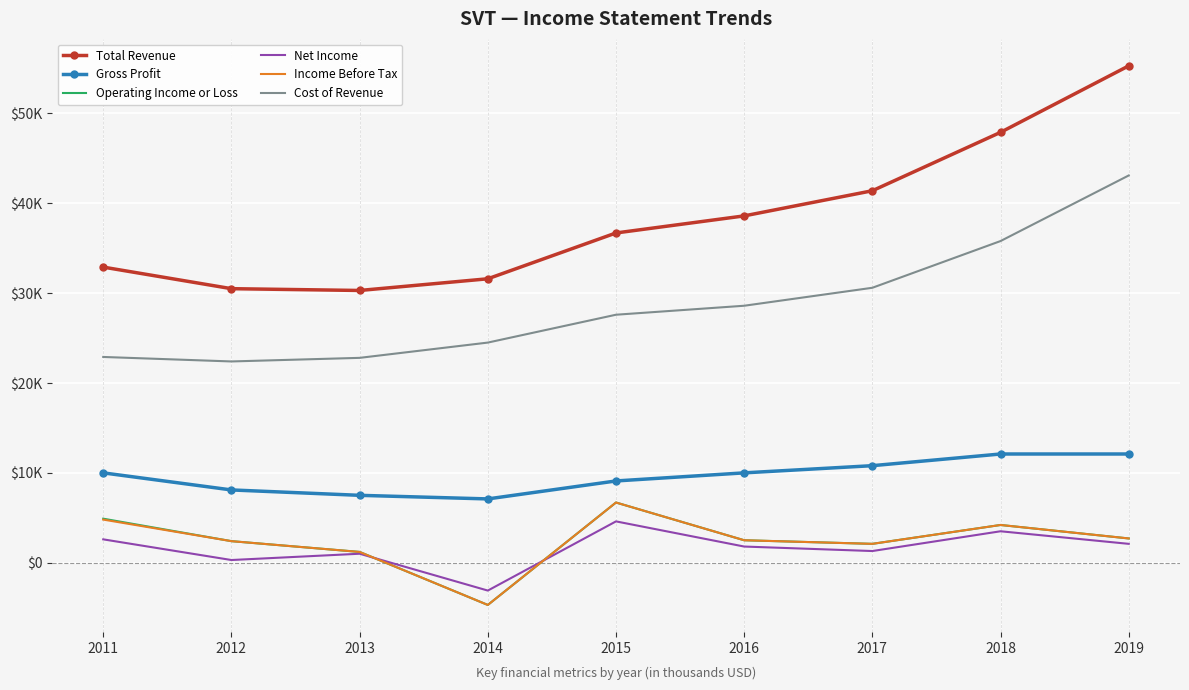

What are all the series names shown in the legend?

Total Revenue, Gross Profit, Operating Income or Loss, Net Income, Income Before Tax, Cost of Revenue